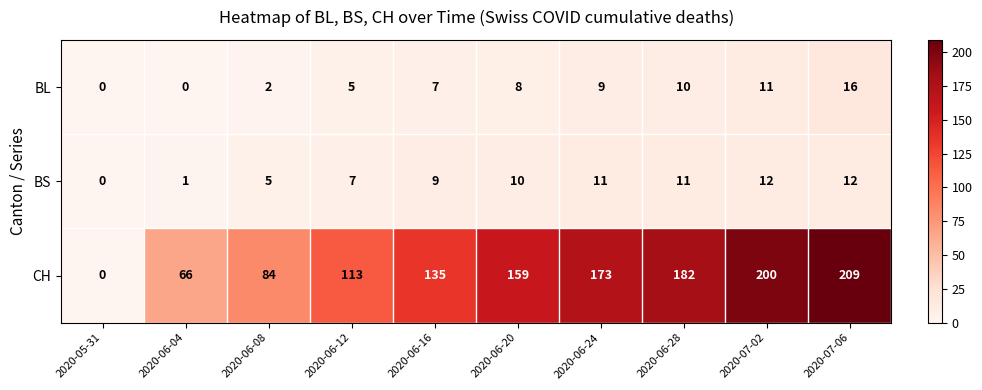

What is the sum of all BL values?

68